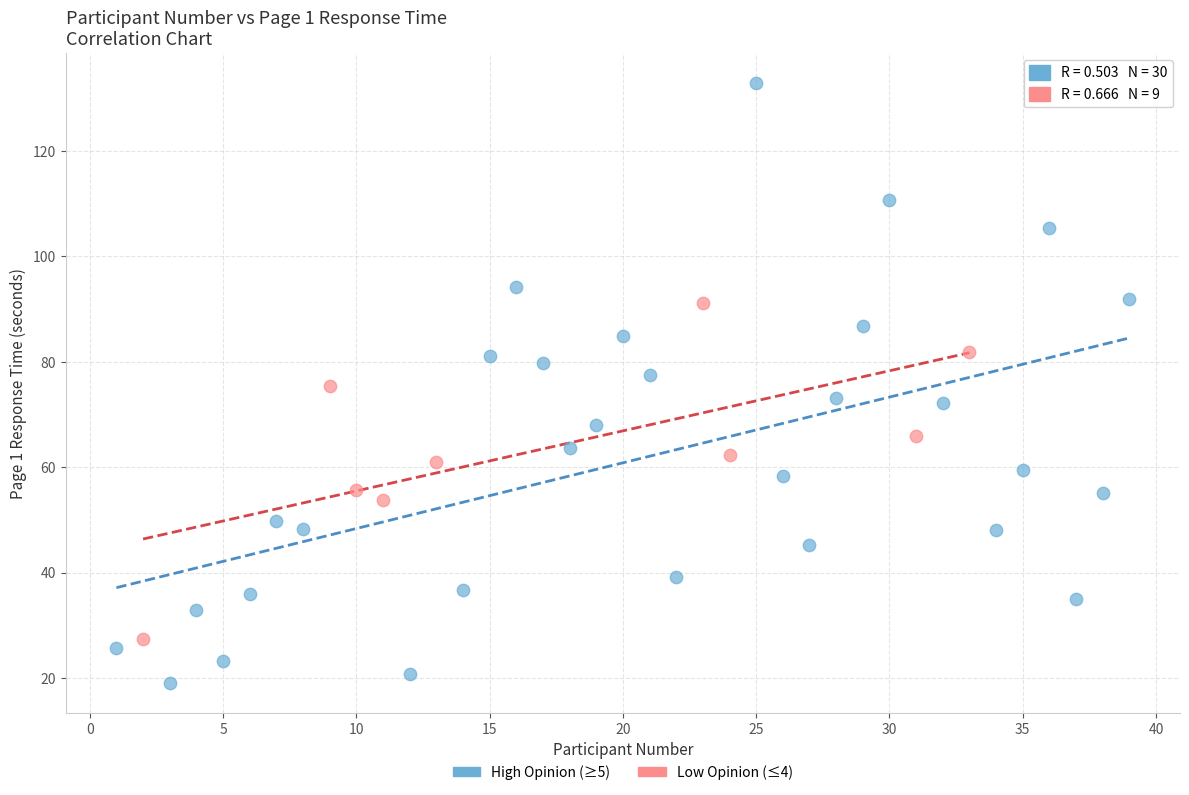

Which series contains the highest Y value?

High Opinion (≥5)